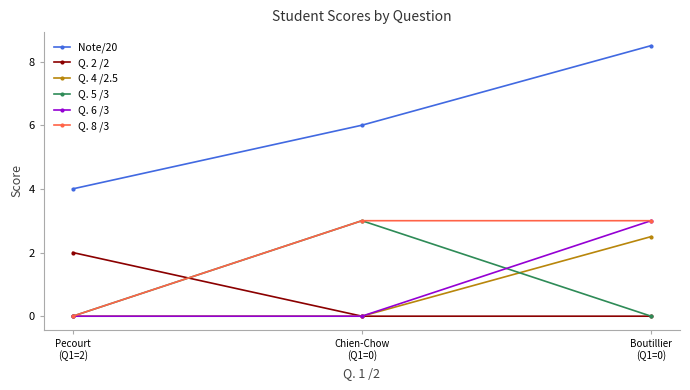

Reading right to left, transcribe all the data shown in this chart.

Note/20: Boutillier
(Q1=0)=8.5	Chien-Chow
(Q1=0)=6.0	Pecourt
(Q1=2)=4.0
Q. 2 /2: Boutillier
(Q1=0)=0.0	Chien-Chow
(Q1=0)=0.0	Pecourt
(Q1=2)=2.0
Q. 4 /2.5: Boutillier
(Q1=0)=2.5	Chien-Chow
(Q1=0)=0.0	Pecourt
(Q1=2)=0.0
Q. 5 /3: Boutillier
(Q1=0)=0.0	Chien-Chow
(Q1=0)=3.0	Pecourt
(Q1=2)=0.0
Q. 6 /3: Boutillier
(Q1=0)=3.0	Chien-Chow
(Q1=0)=0.0	Pecourt
(Q1=2)=0.0
Q. 8 /3: Boutillier
(Q1=0)=3.0	Chien-Chow
(Q1=0)=3.0	Pecourt
(Q1=2)=0.0